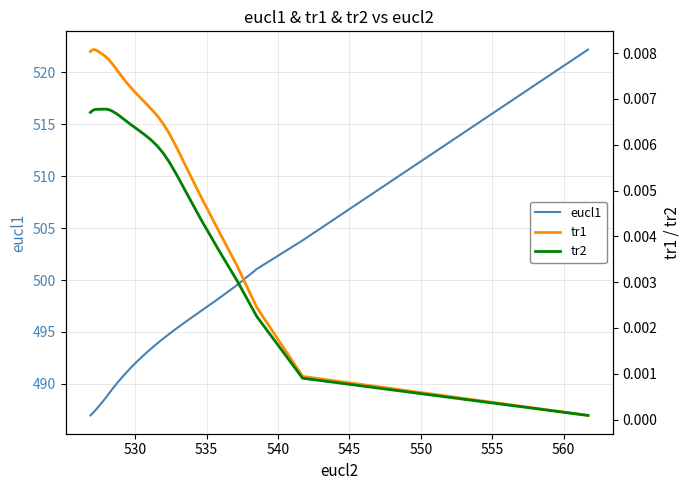

At how many categories does at least one series exceed 114?

40